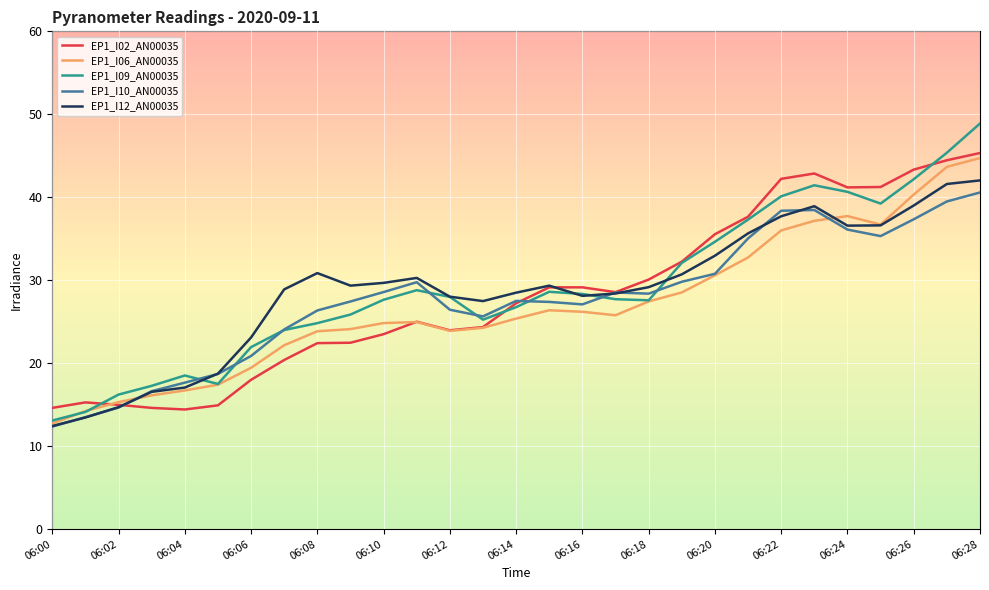

What is the maximum value for EP1_I02_AN00035?

45.3